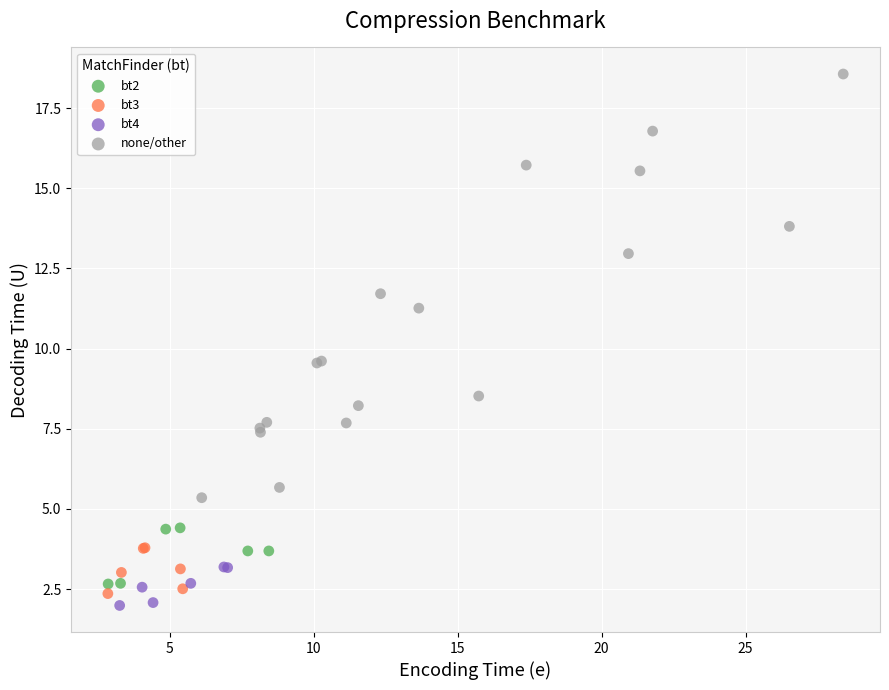

Which series reaches the minimum Y coordinate?

bt4